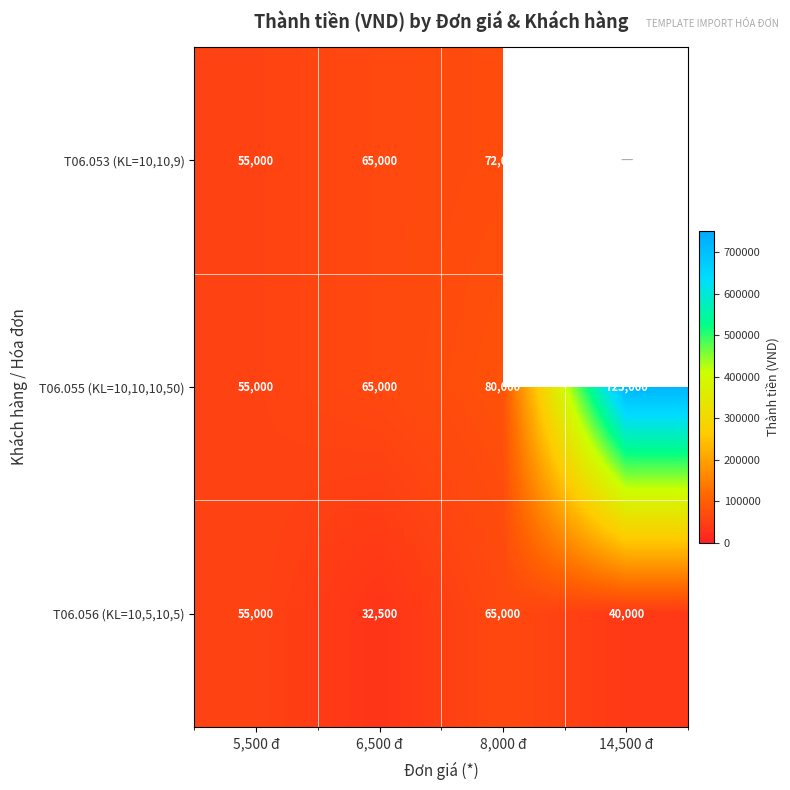

Is it true that T06.056 (KL=10,5,10,5) equals 65000 at 8,000 đ?

True